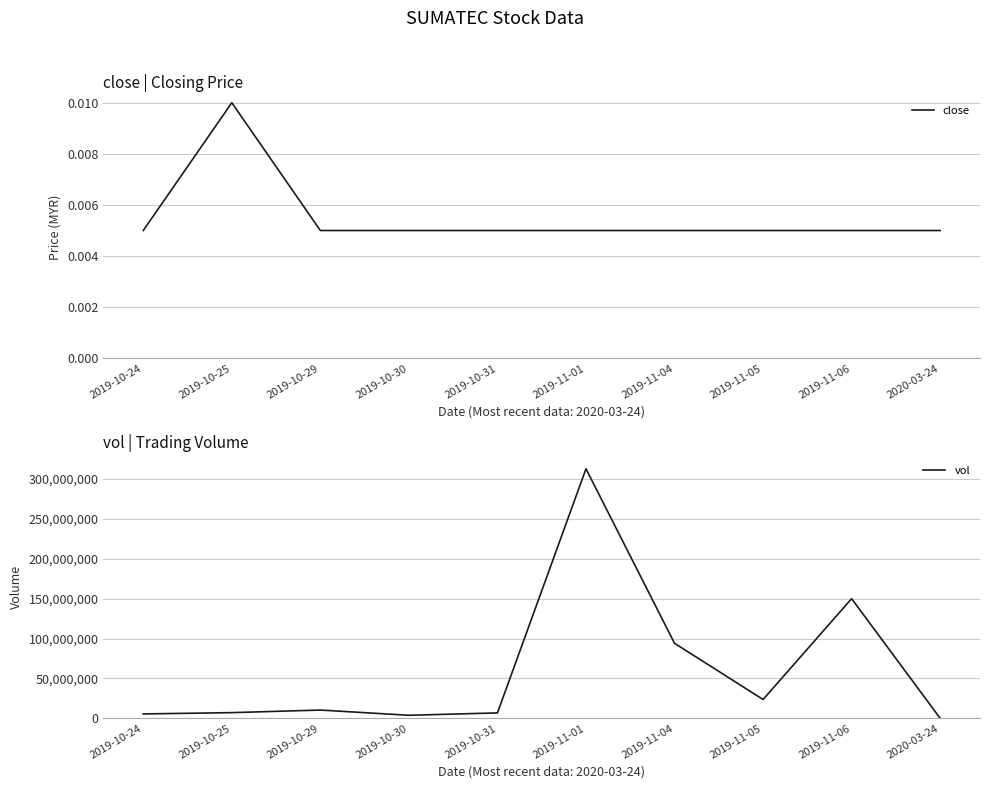

Does the chart have visible grid lines?

Yes